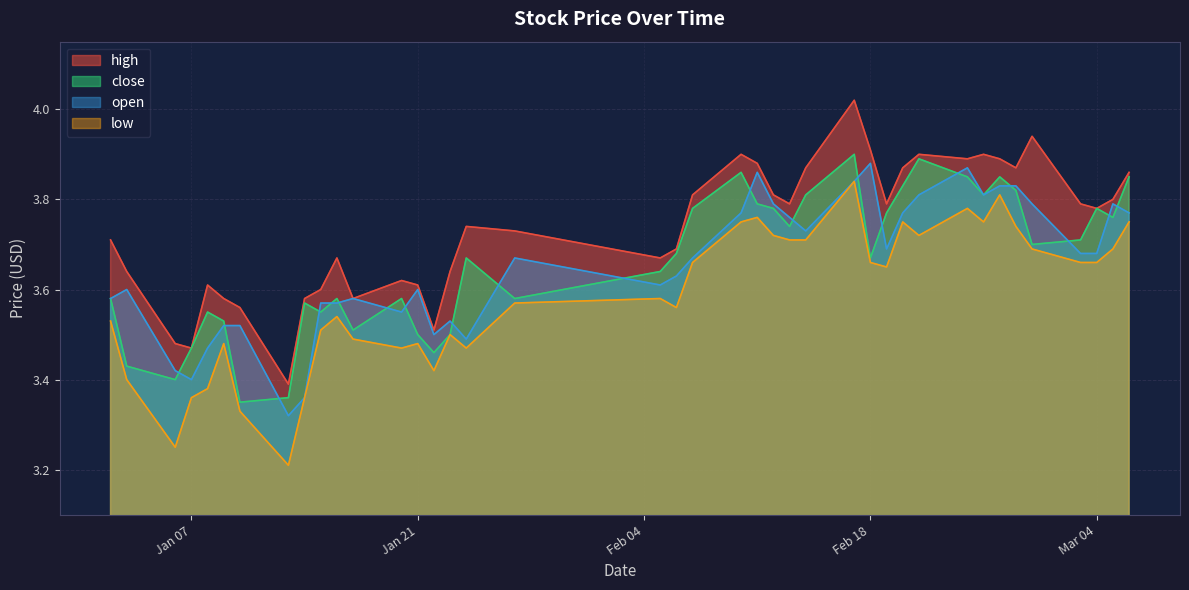

What is the average value of the high series?

3.7